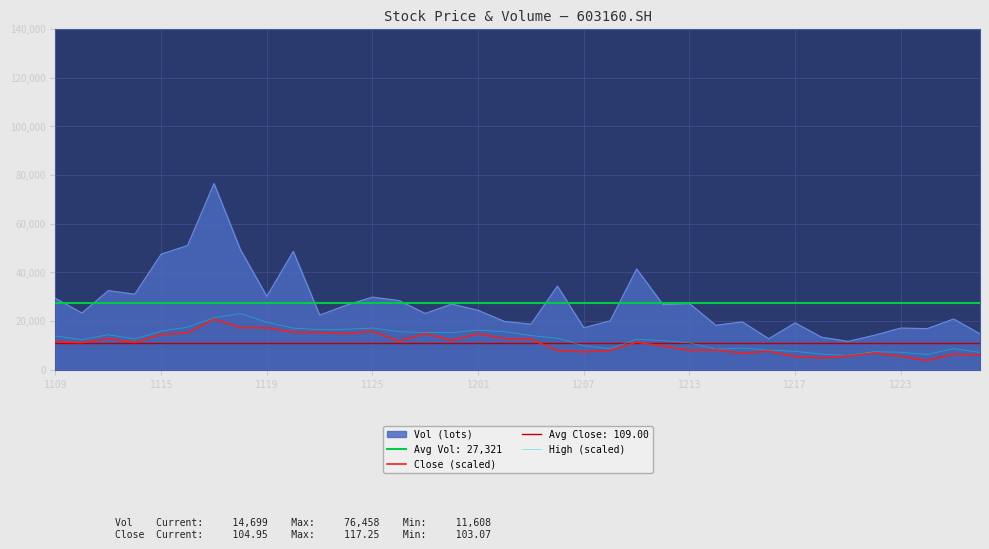

What is the maximum value for Vol (lots)?

76457.9